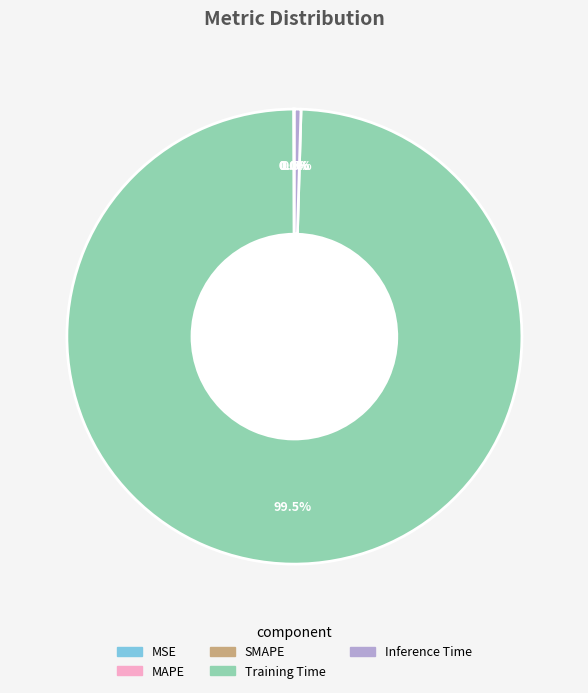

Between Inference Time and Training Time, which is larger?

Training Time